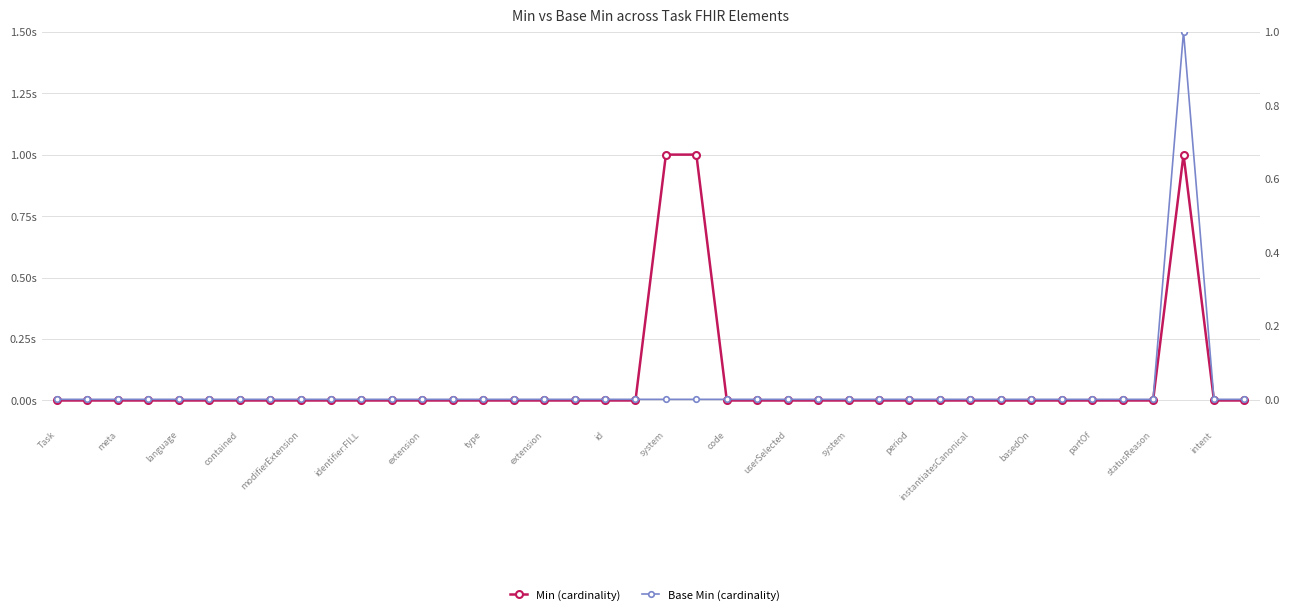

Rank the series by their maximum value, from lowest to highest.

Min, Base Min